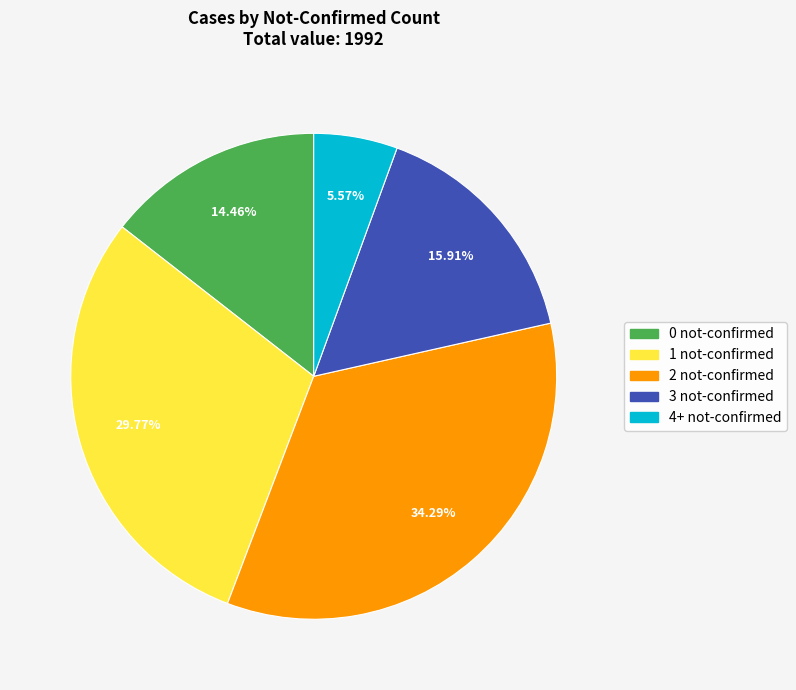

Combined, do 0 not-confirmed and 4+ not-confirmed account for over 50%?

No